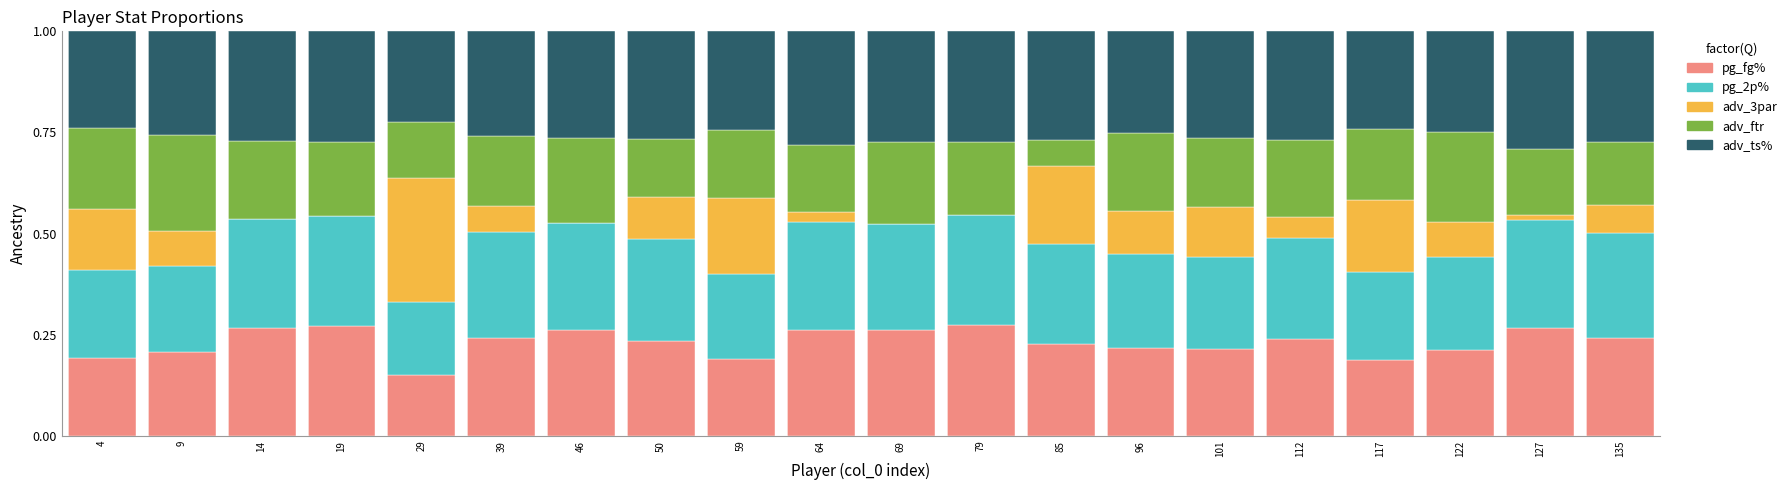

The value of pg_fg% at 127 is 0.3. True or false?

True